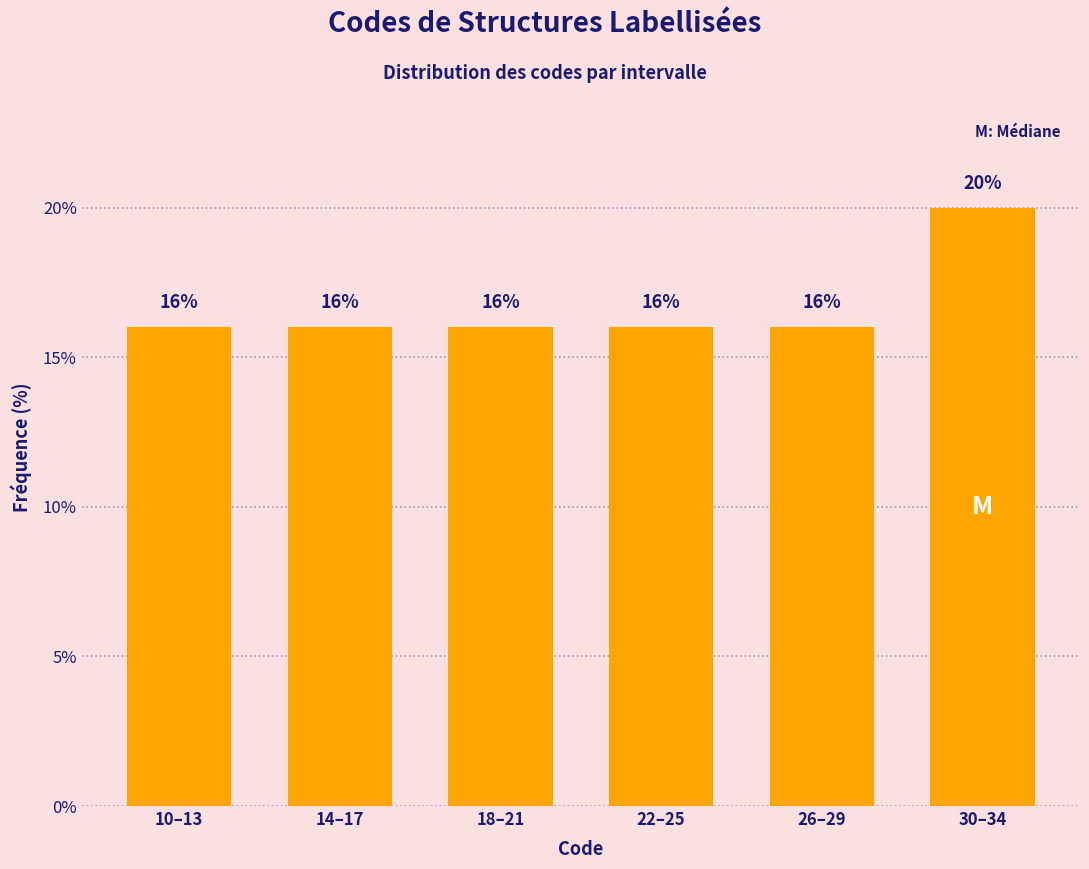

Reading left to right, extract all data points from this chart.

10–13=16	14–17=16	18–21=16	22–25=16	26–29=16	30–34=20